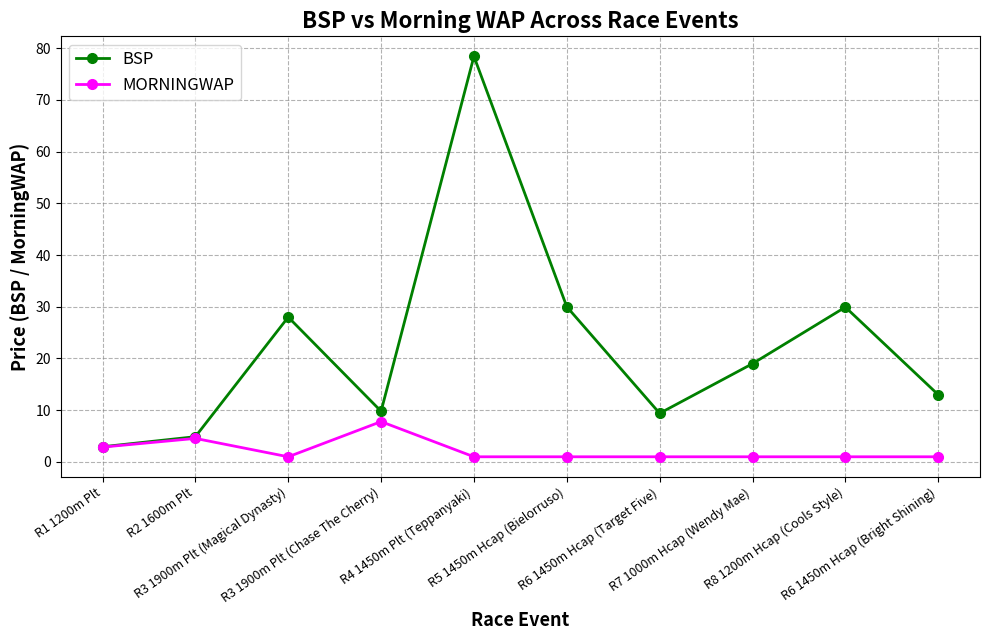

Which series has the largest total across all categories?

BSP